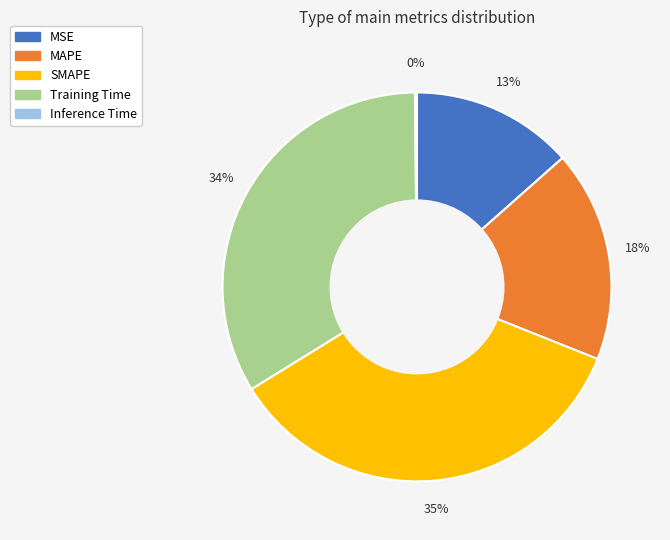

To the nearest percent, what is the average slice percentage?

20%